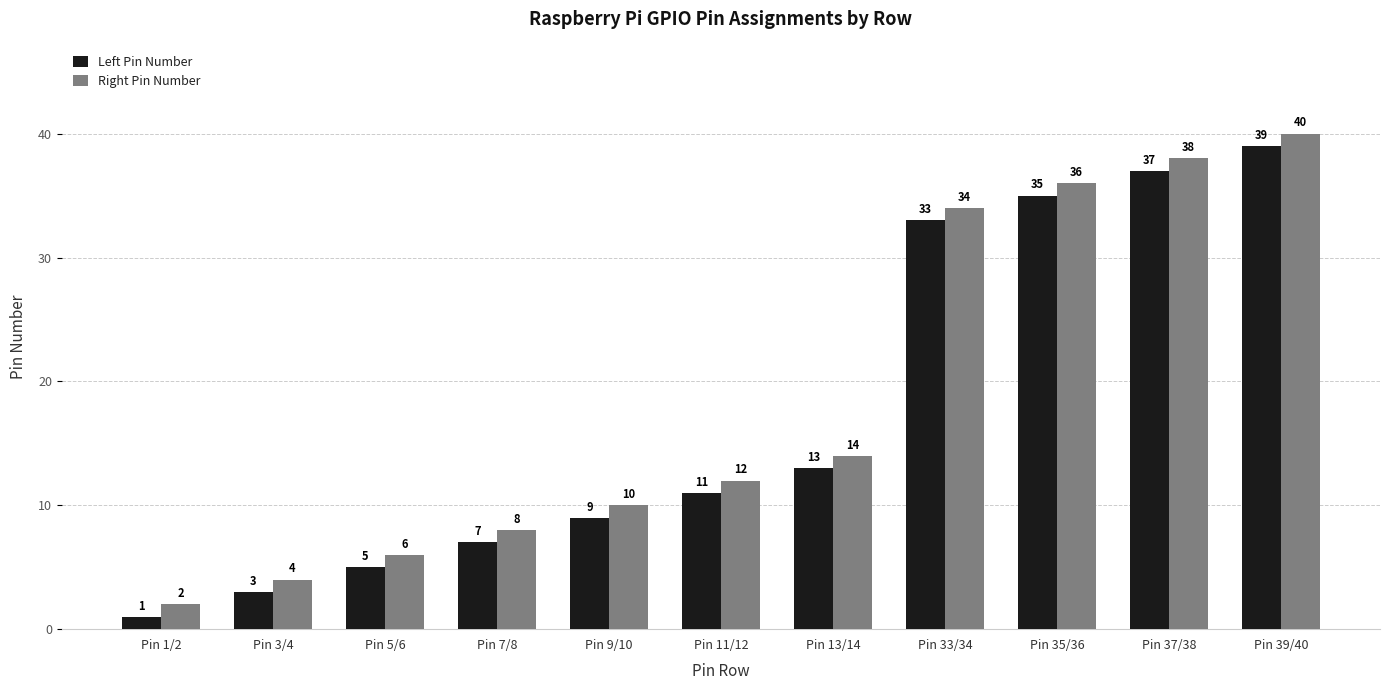

Are the bars horizontal?

No